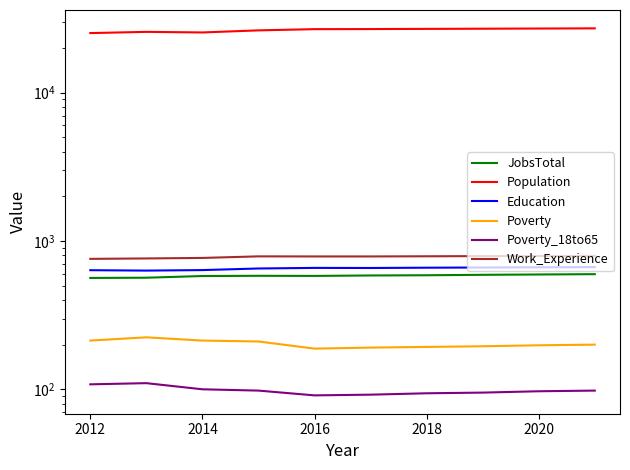

What is the maximum value for Population?

27087